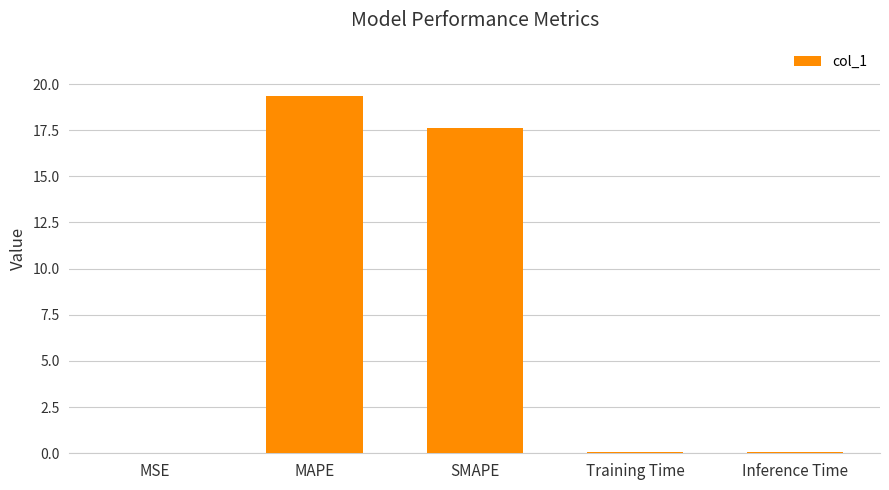

What is the sum of all values?

37.1